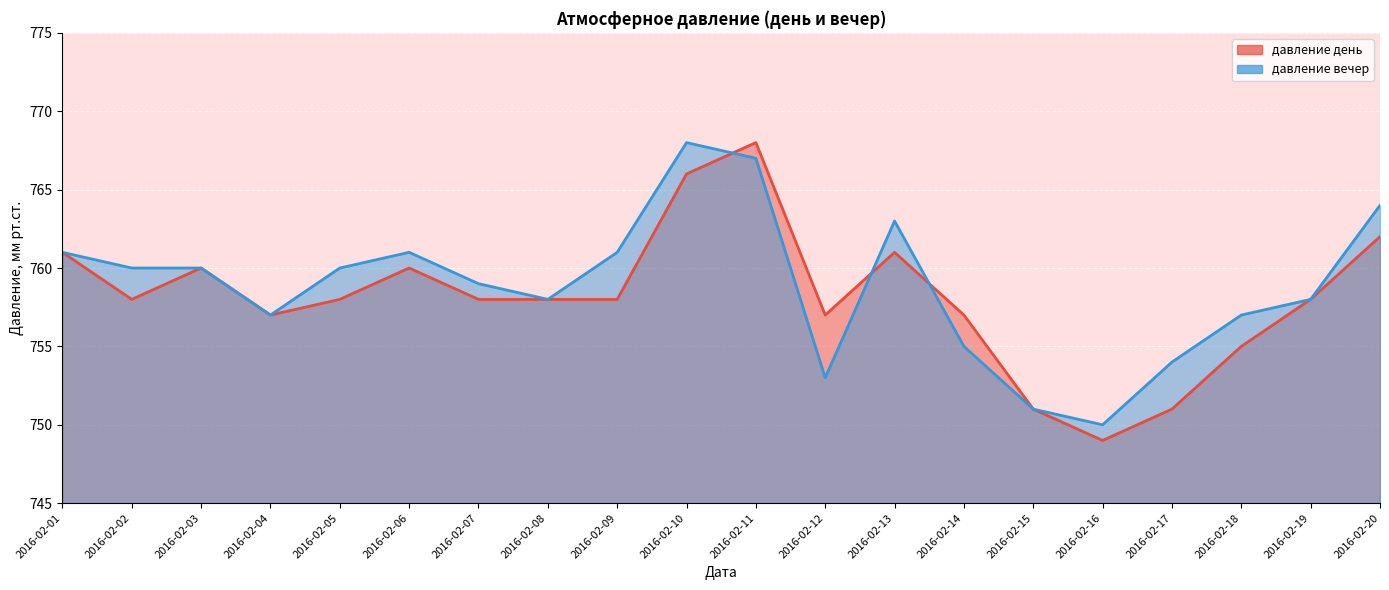

At which category does the chart reach its peak across all series?

2016-02-11